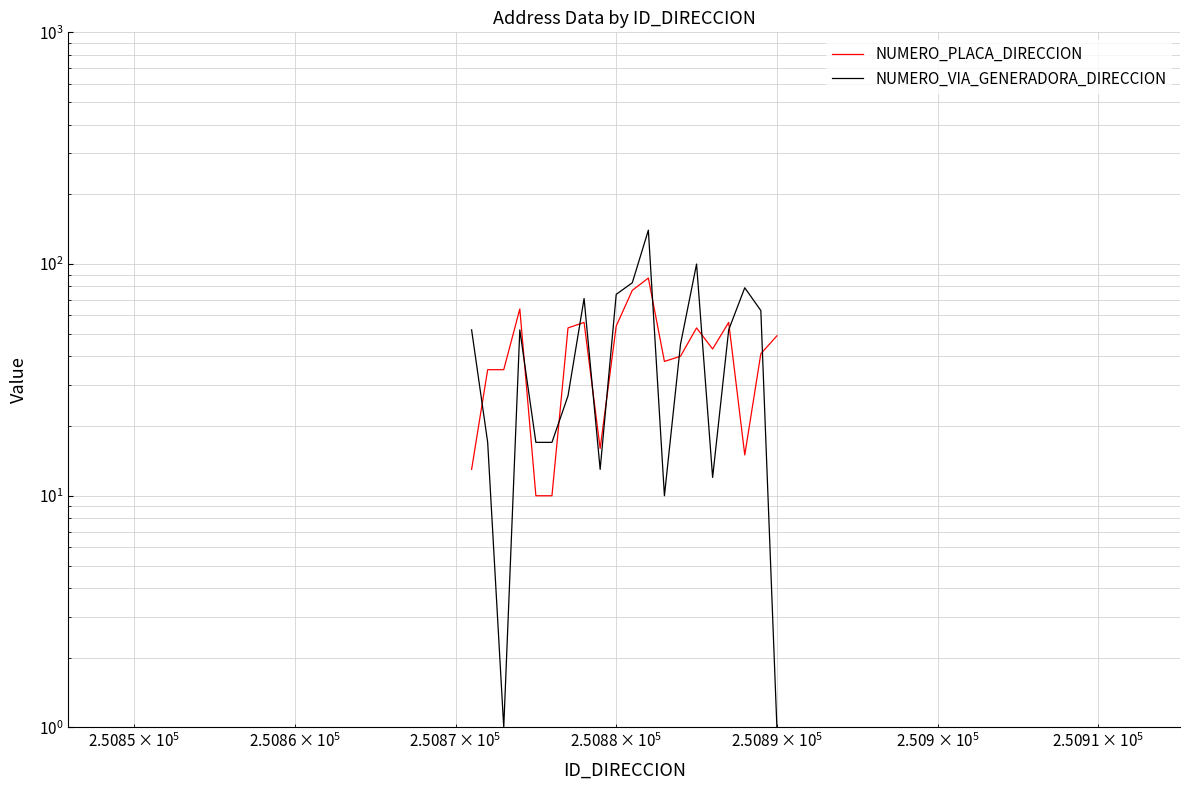

How many data points in NUMERO_VIA_GENERADORA_DIRECCION are less than 52?

10